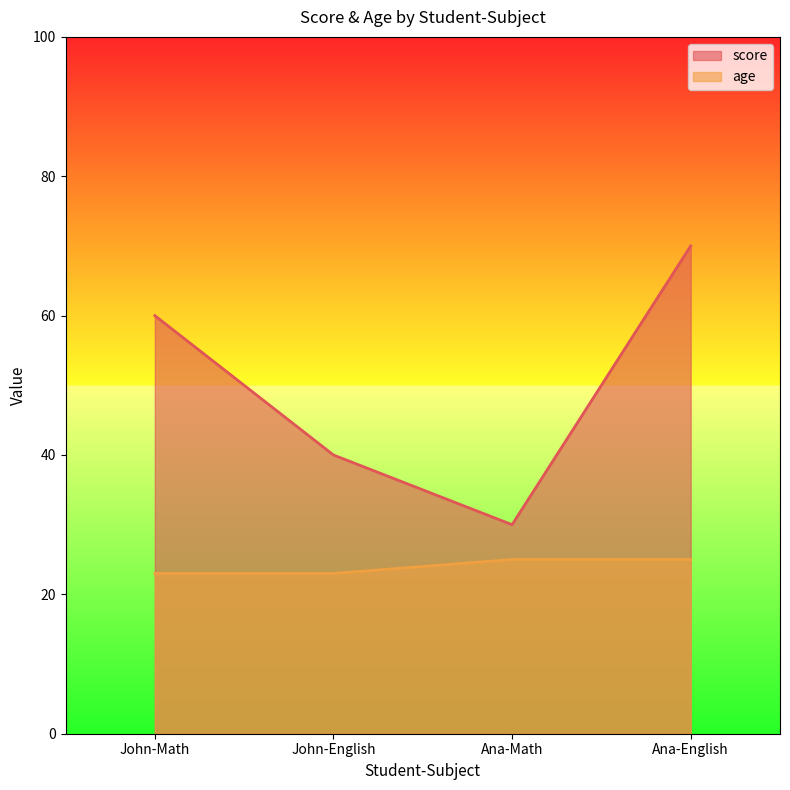

Which category has the lowest value across all series?

John-Math